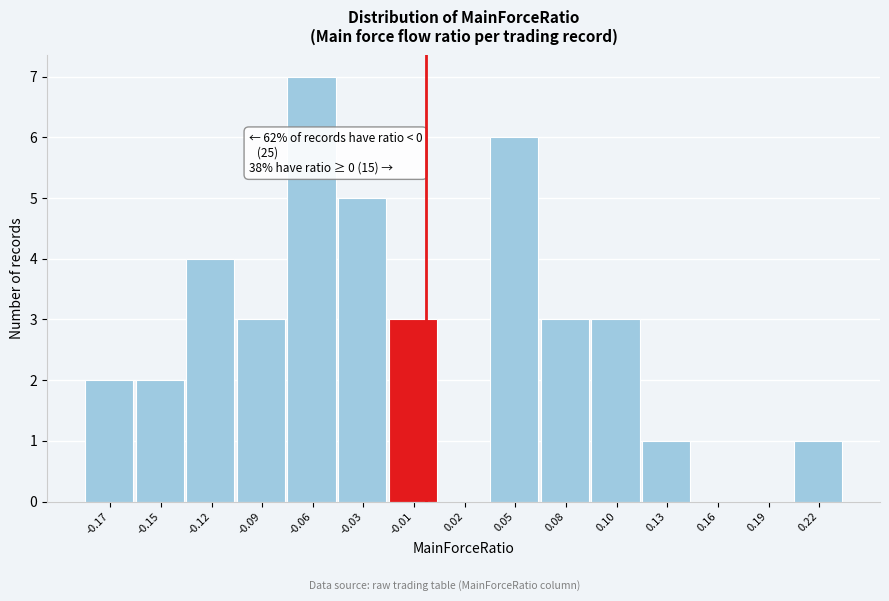

Reading left to right, list all the values displayed in this chart.

-0.17=2	-0.15=2	-0.12=4	-0.09=3	-0.06=7	-0.03=5	-0.01=3	0.02=0	0.05=6	0.08=3	0.10=3	0.13=1	0.16=0	0.19=0	0.22=1